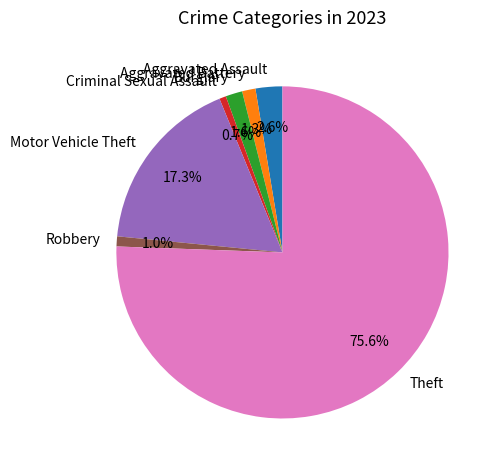

To the nearest percent, what is the combined percentage of Motor Vehicle Theft and Theft?

93%